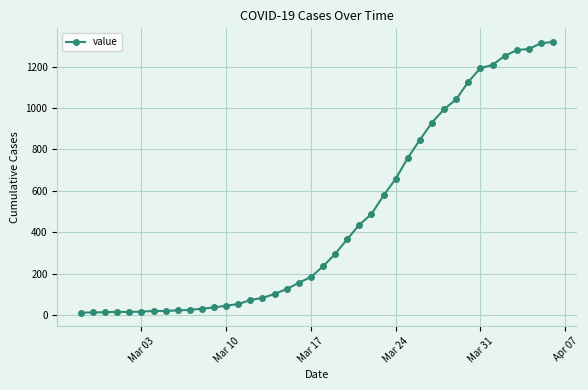

What is the difference between the second highest and minimum values?

1299